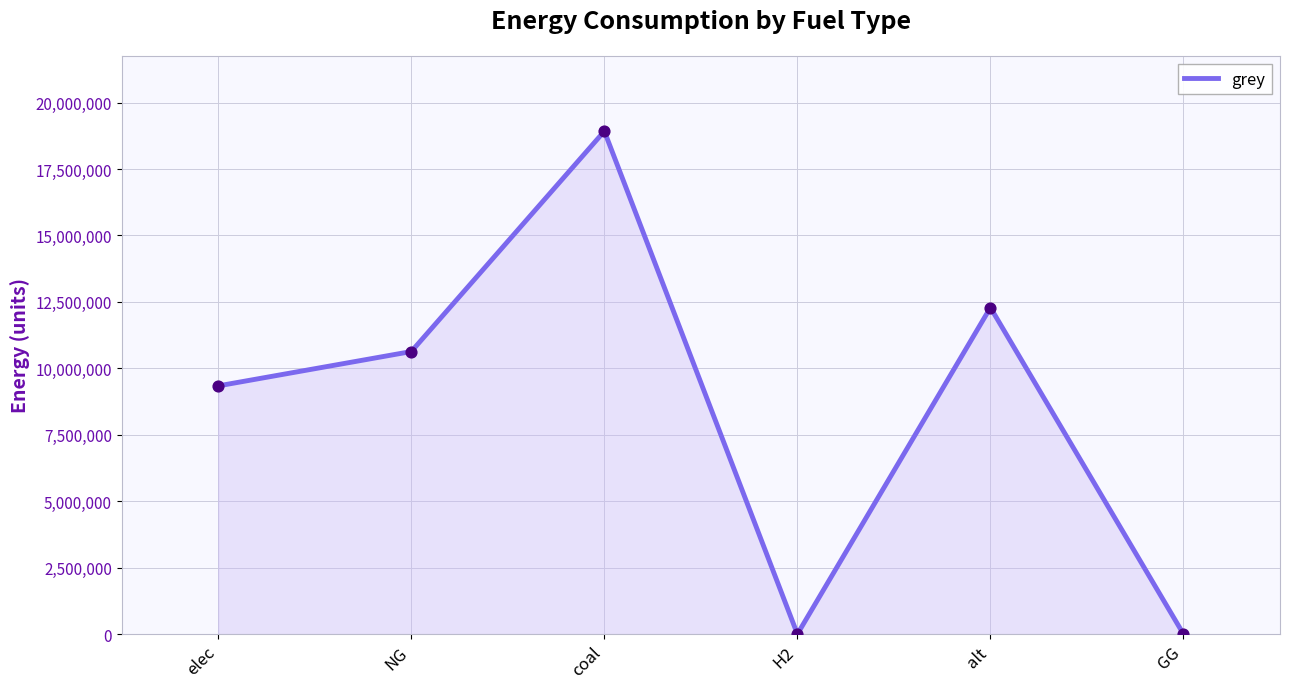

Which has a higher value, GG or NG?

NG